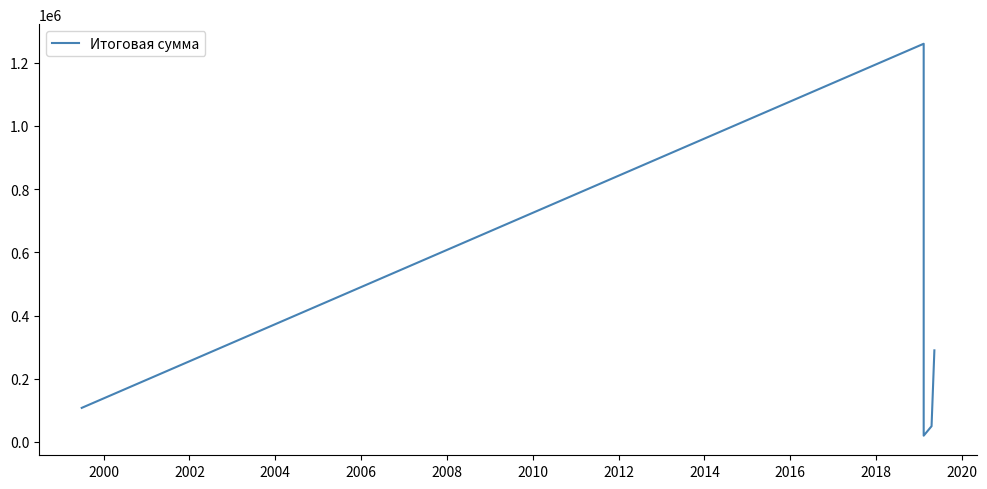

Is it true that the value at 2004 is 87525?

False